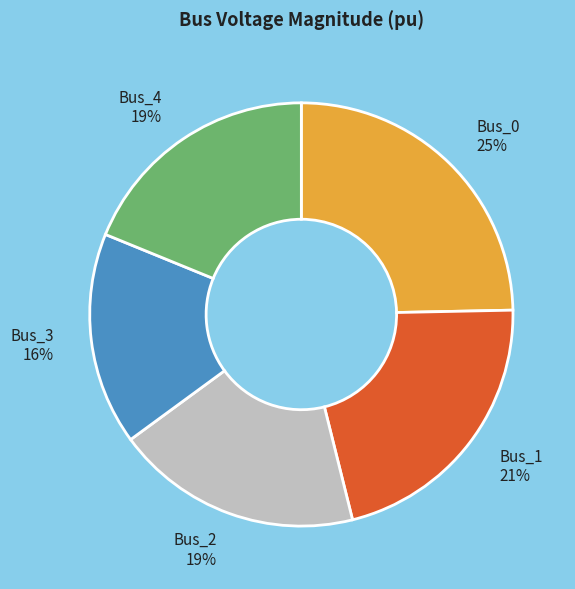

Combined, do Bus_1 and Bus_0 account for over 50%?

No